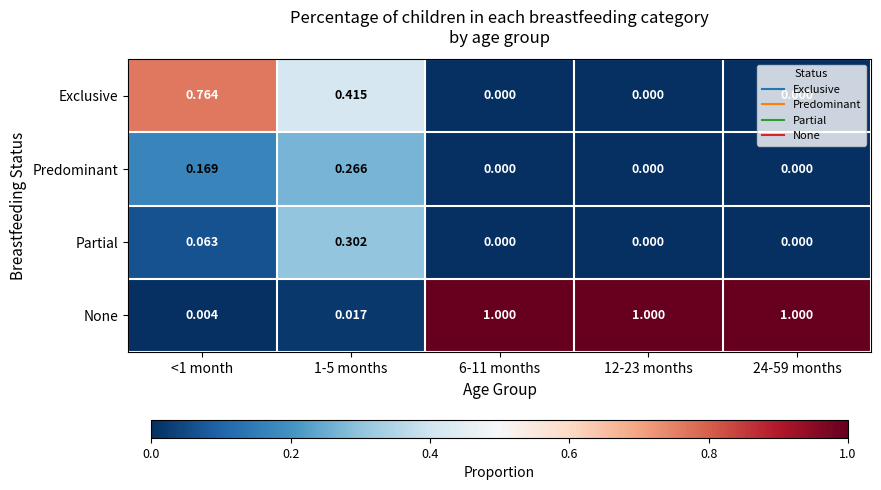

Rank the series by their maximum value, from lowest to highest.

Predominant, Partial, Exclusive, None